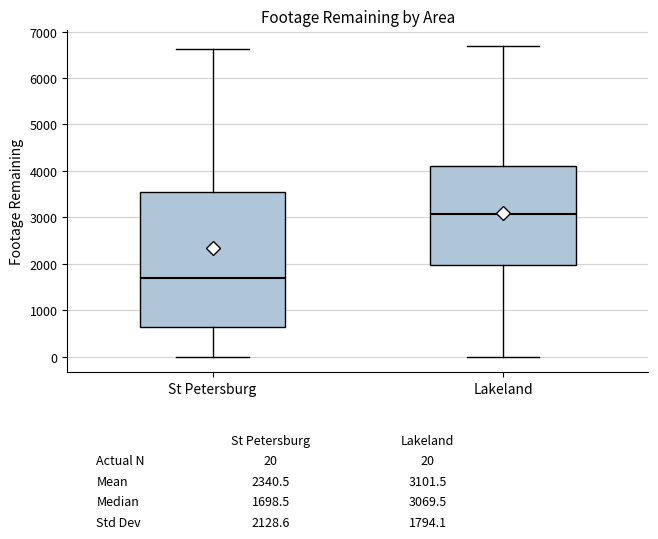

Comparing the boxes themselves (not the whiskers), which one is the tallest?

St Petersburg